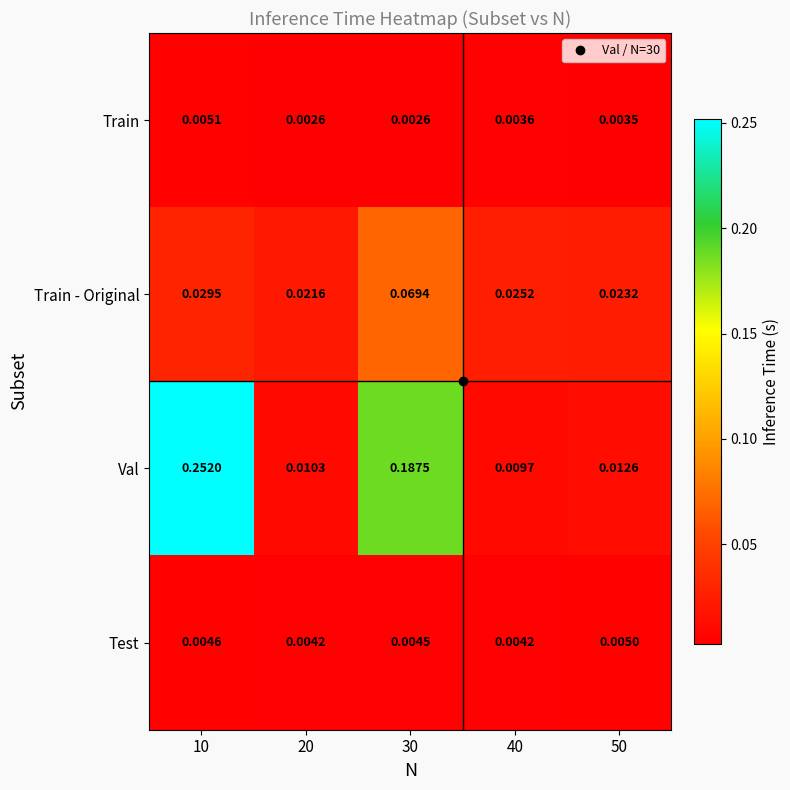

At which category is the sum across all series the highest?

10